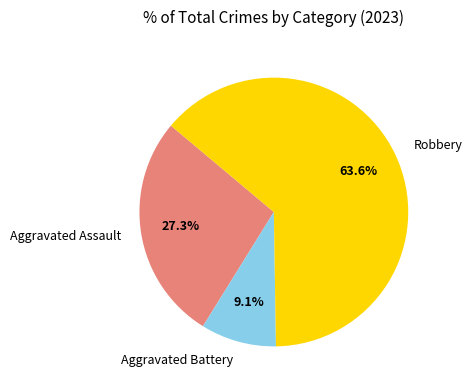

To the nearest percent, what is the difference between the Aggravated Assault and Robbery slice percentages?

36%